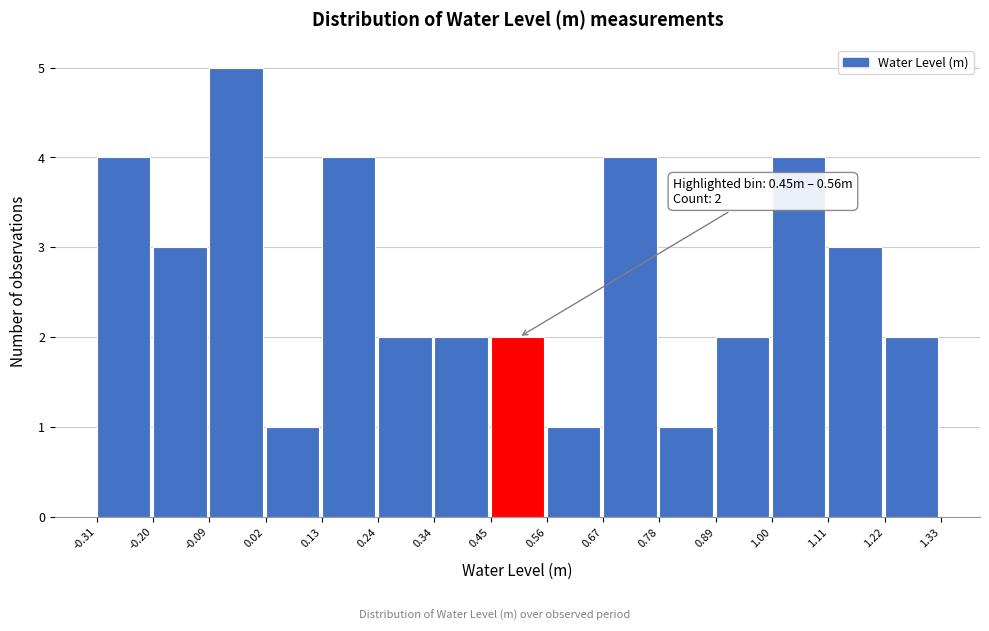

Which range on the x-axis has the tallest bar?

-0.09 to 0.02